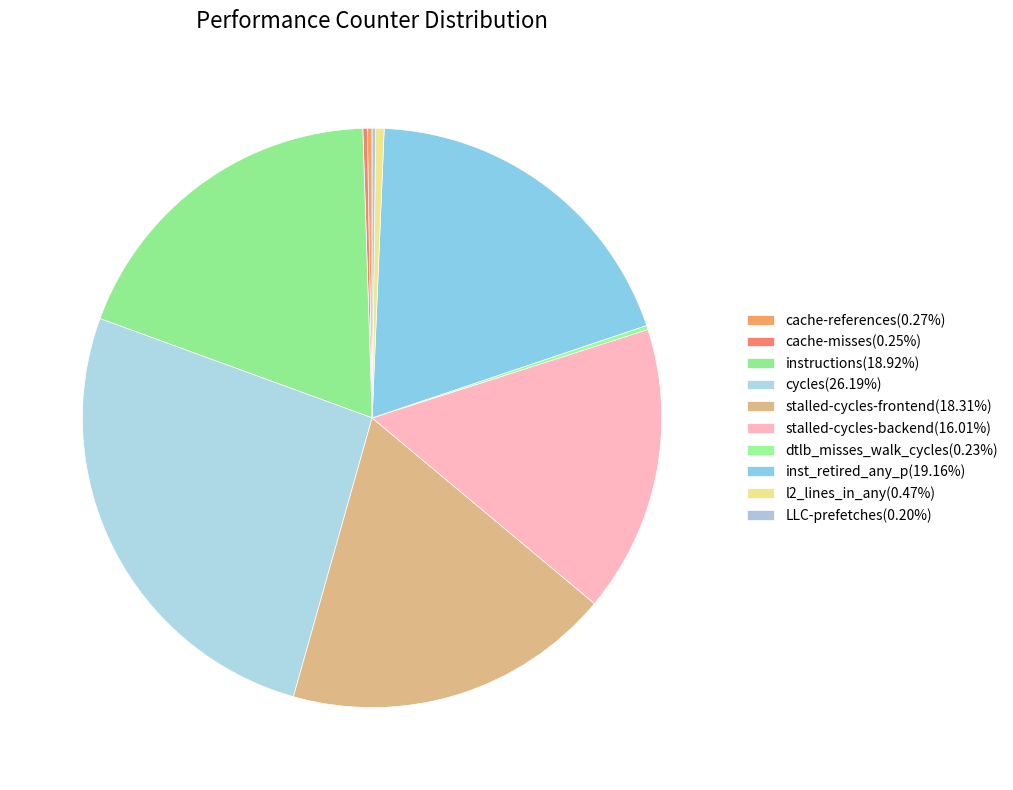

How many segments does this pie chart have?

10